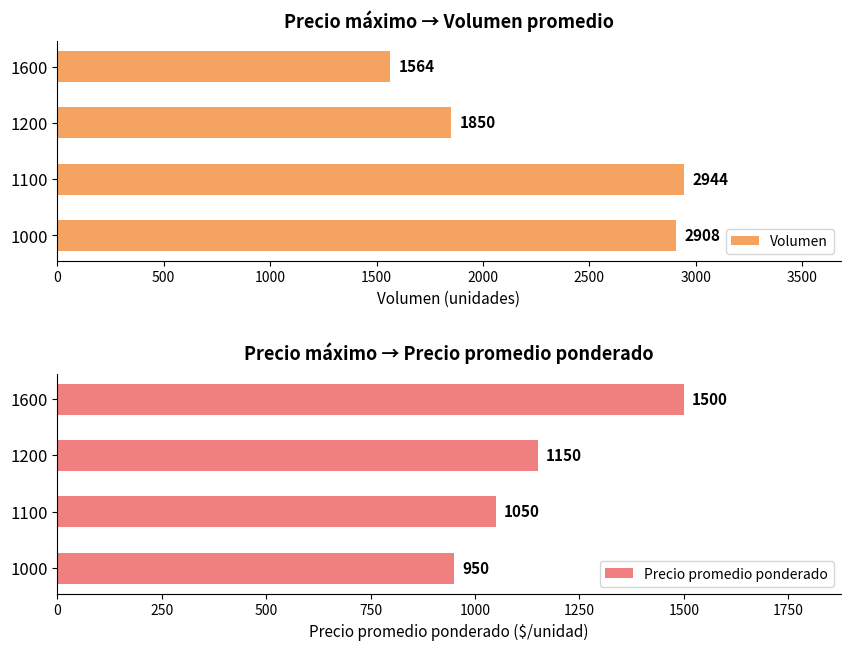

What is the value of the Precio promedio ponderado bar at the 3rd from the left?

1150